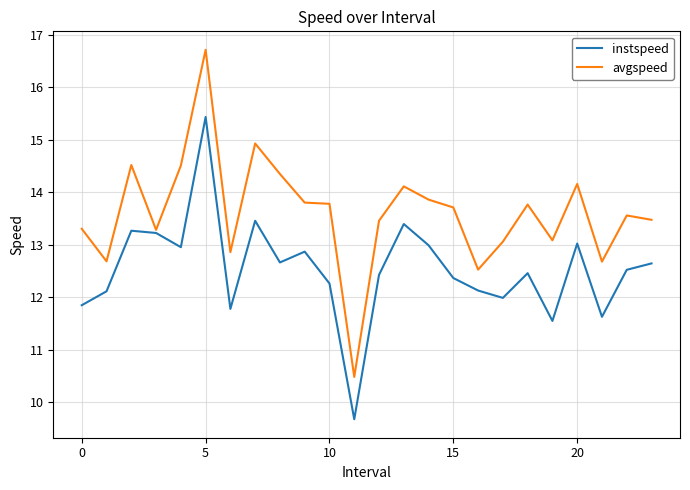

How many interior local peaks does the instspeed series have?

7